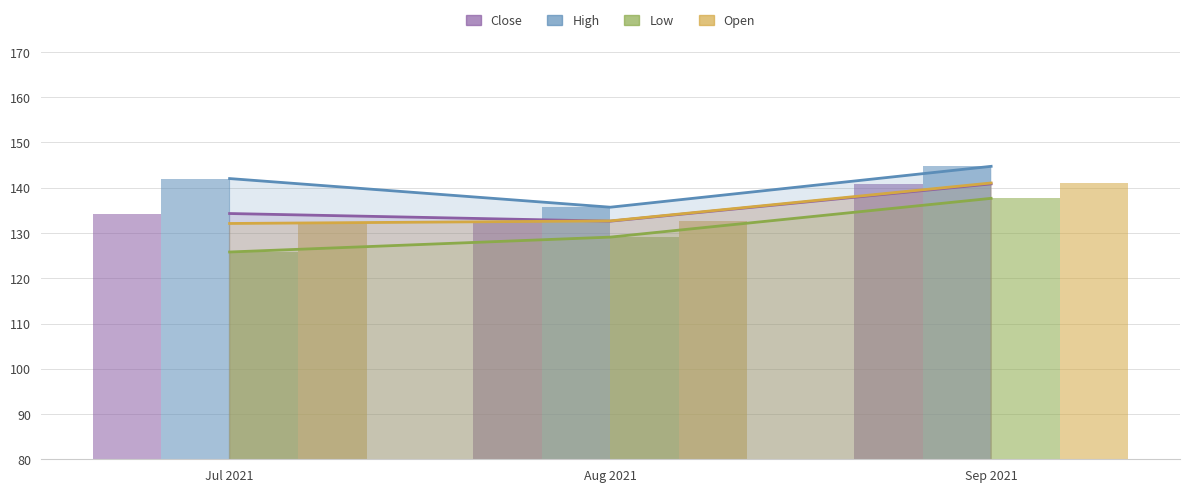

What is the maximum value shown in the chart?

144.7